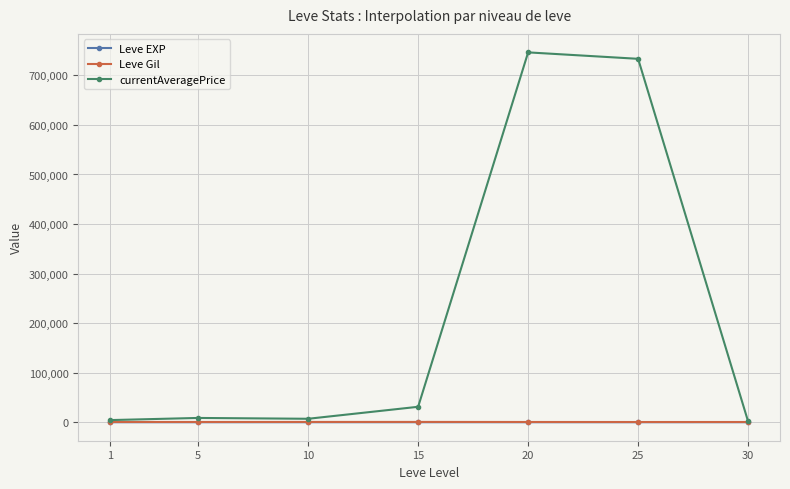

What are all the series names shown in the legend?

Leve EXP, Leve Gil, currentAveragePrice